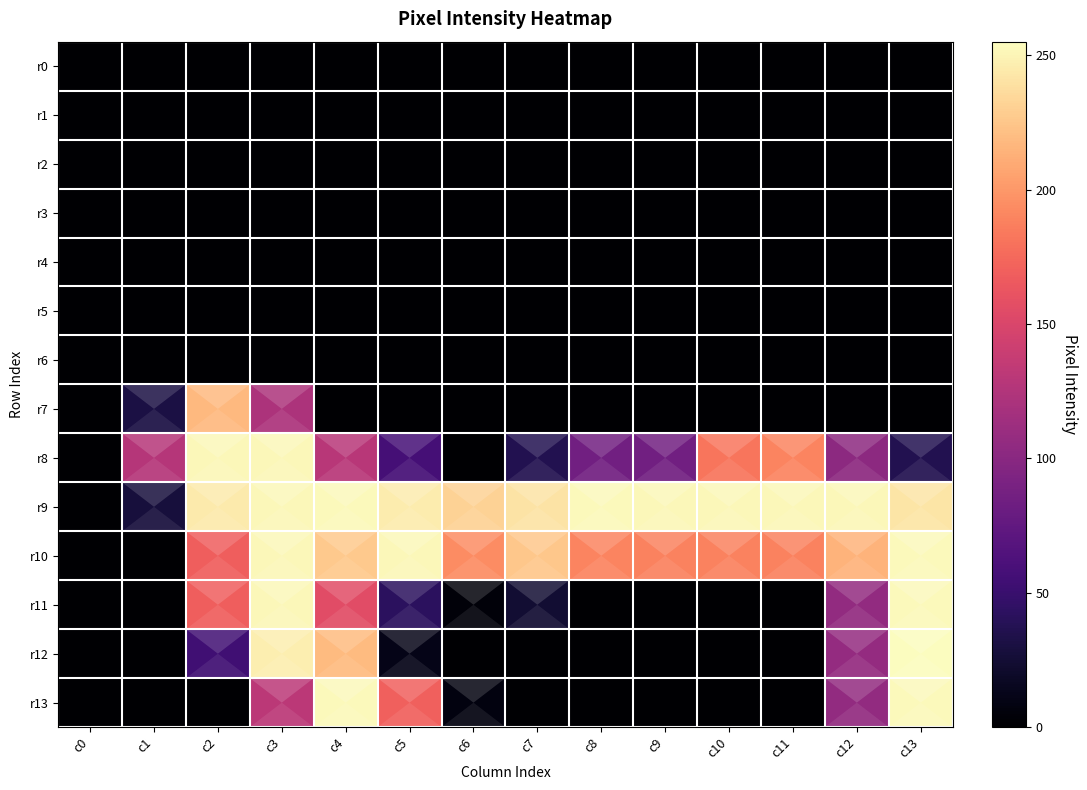

The value of r9 at c12 is 252. True or false?

True